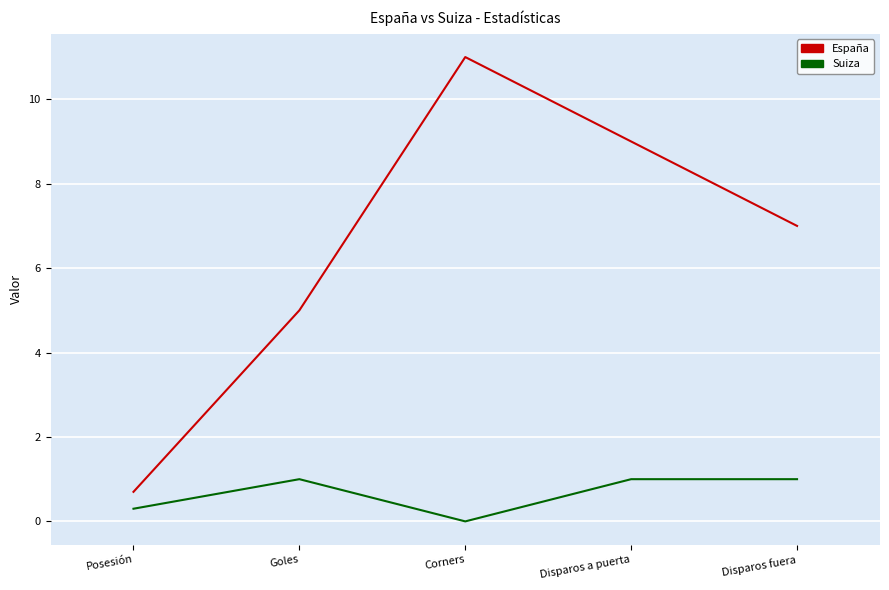

Which category has the highest value across all series?

Corners